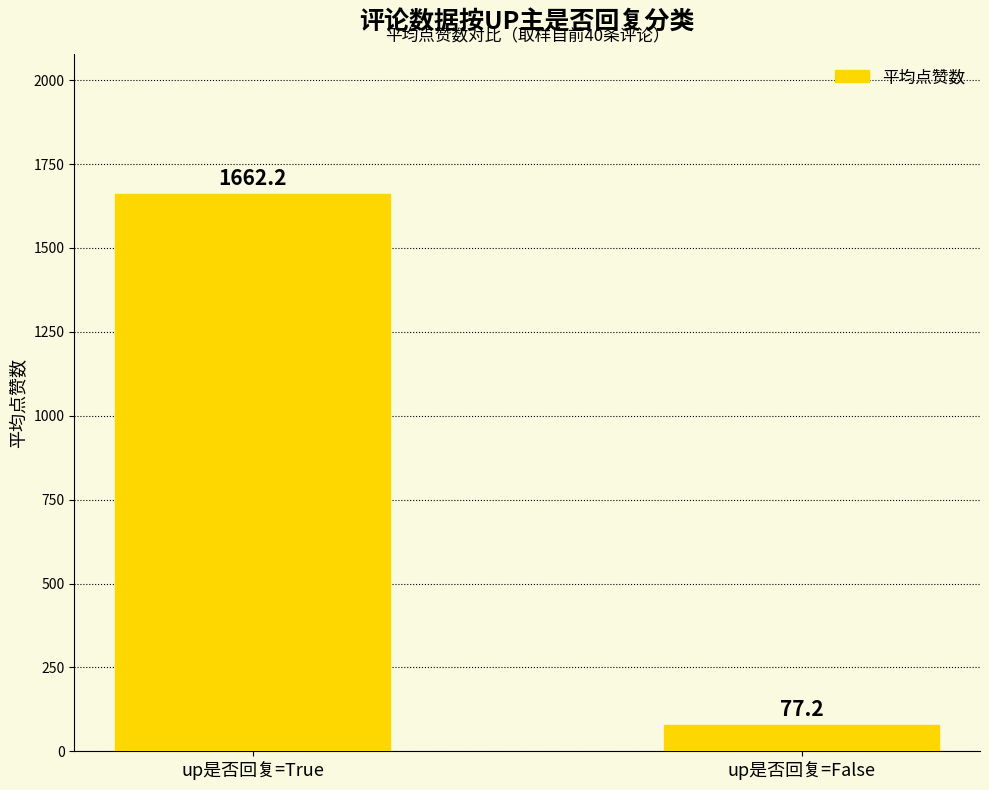

What is the ratio of the value at up是否回复=True to the value at up是否回复=False?

21.5